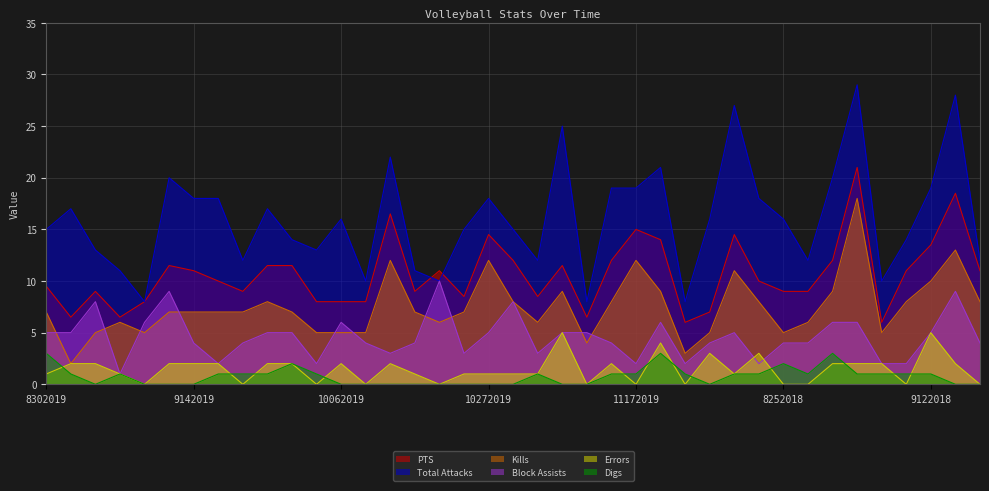

List the series in order of their peak value, lowest first.

Digs, Errors, Block Assists, Kills, PTS, Total Attacks